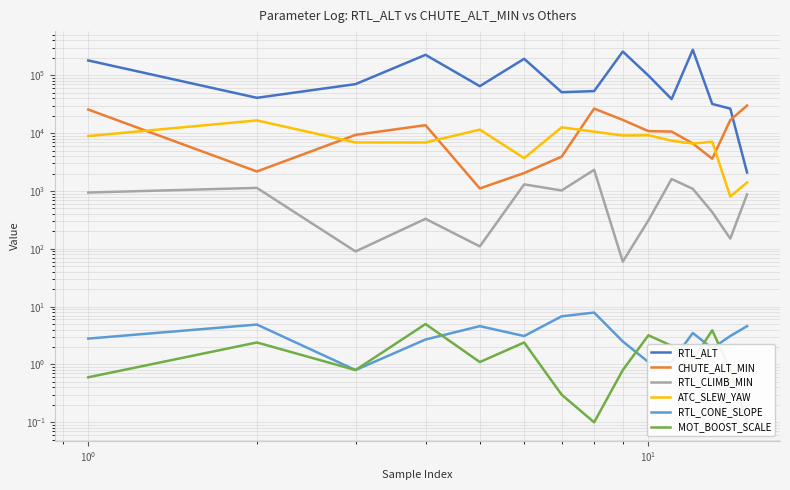

Does the chart display data point markers on the line(s)?

No